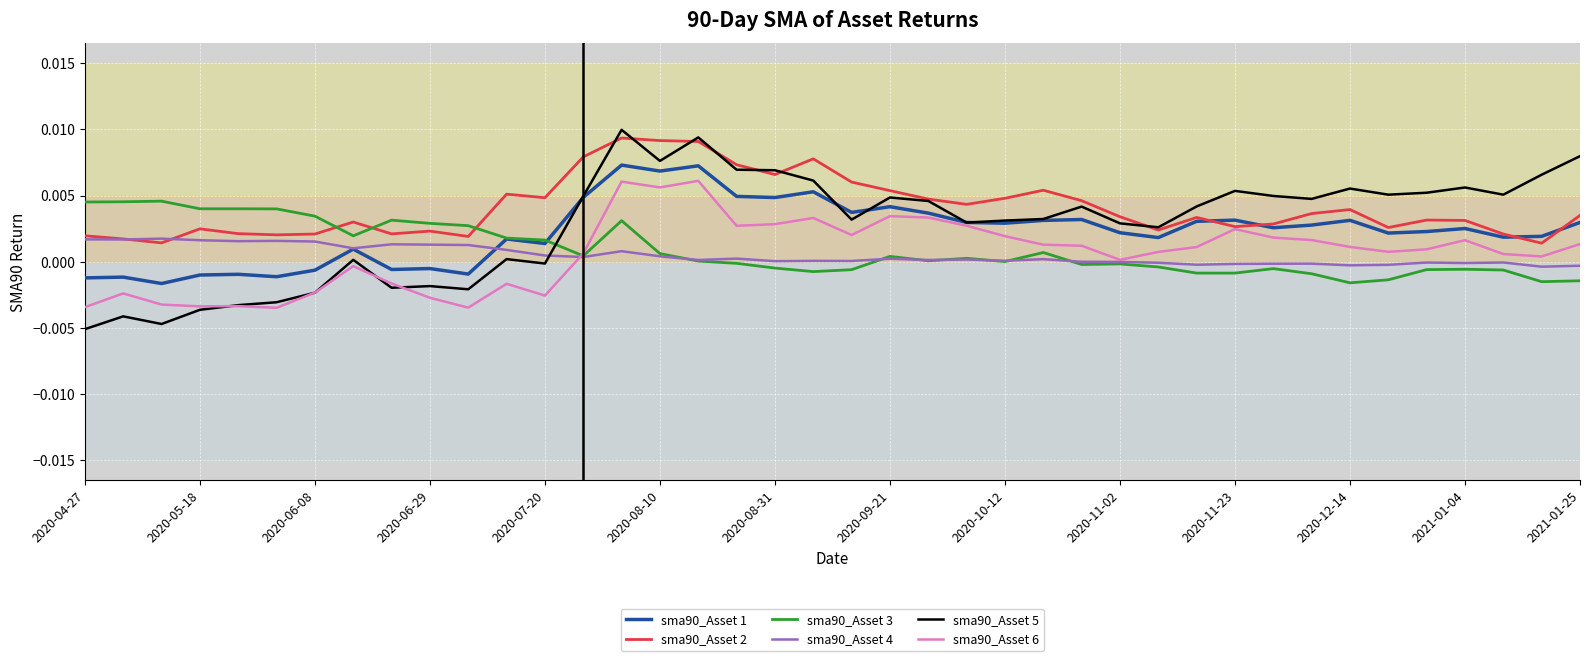

Which series has the largest range (max minus min)?

sma90_Asset 5